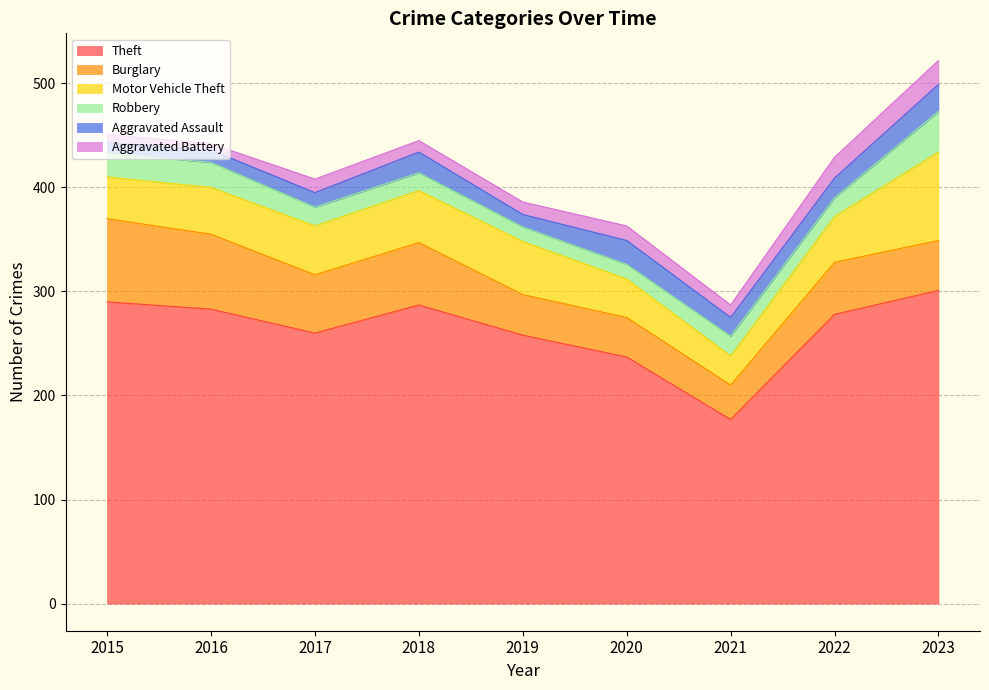

What is the difference between the second highest and minimum values in the Aggravated Assault series?

13